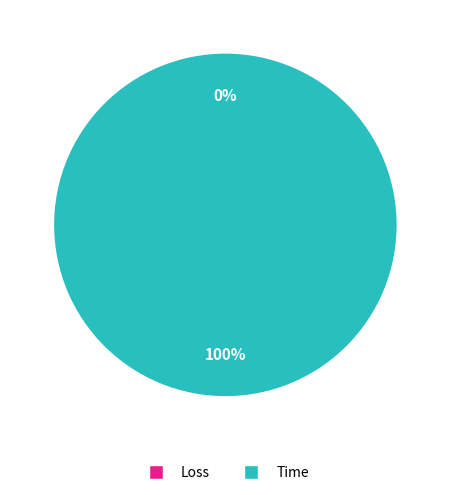

Which slice is the smallest?

Loss